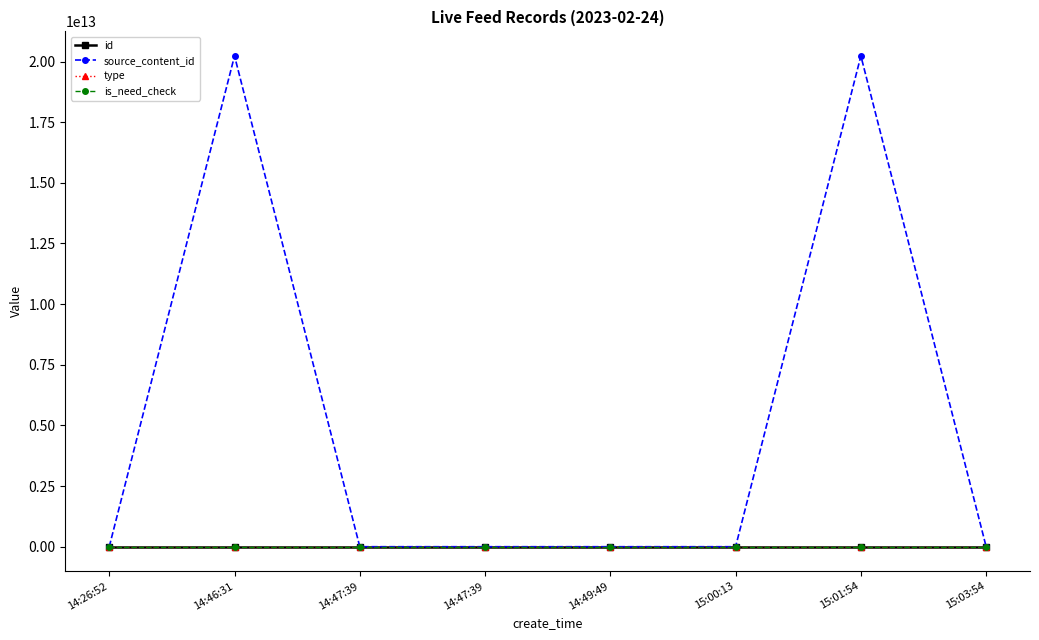

Does the chart have visible grid lines?

No